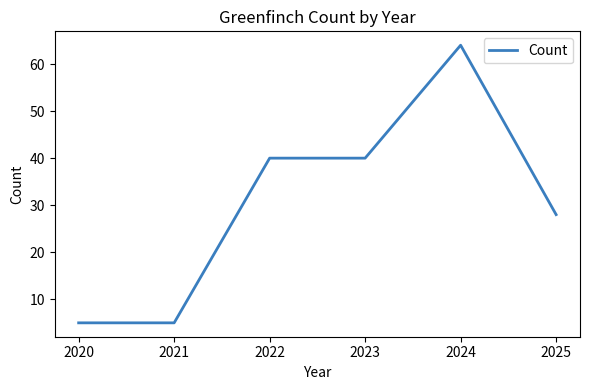

Approximately how many times larger is the value at 2025 compared to 2021?

5.6